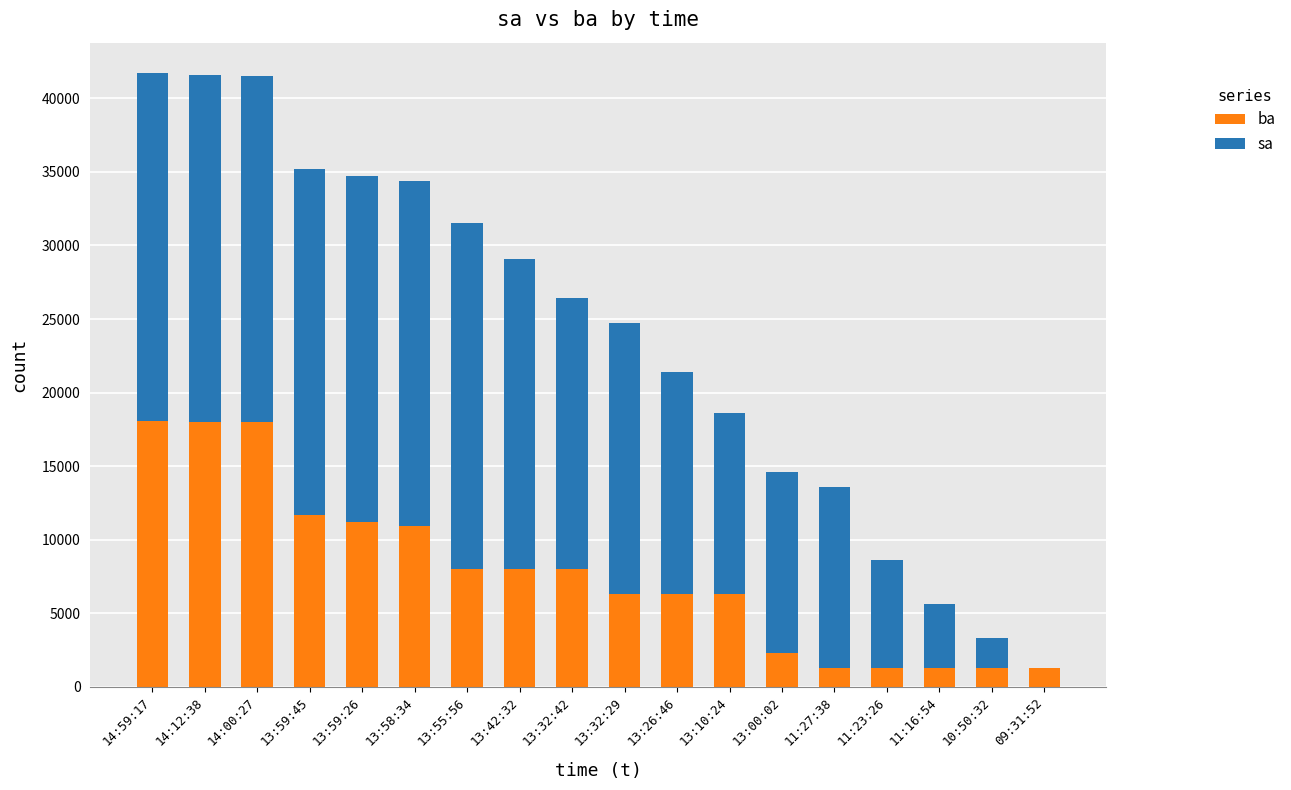

Between 13:58:34 and 13:00:02, which series saw the biggest shift?

sa